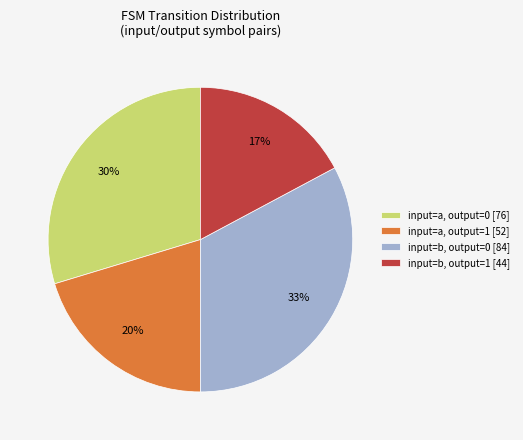

How many slices are in this pie chart?

4